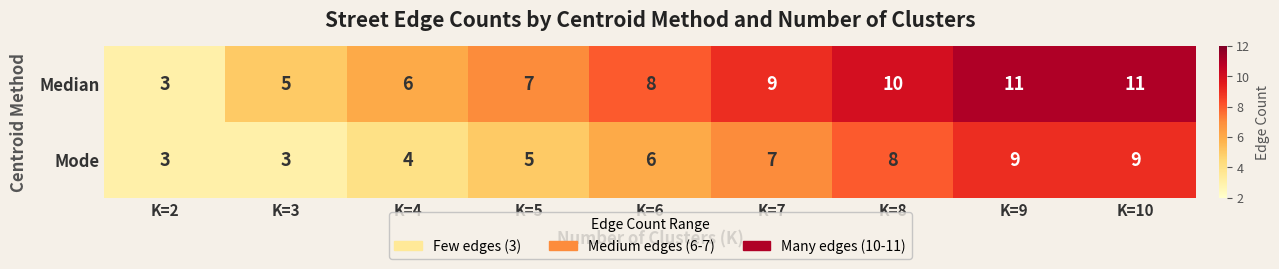

What is the total value across all series at K=2?

6